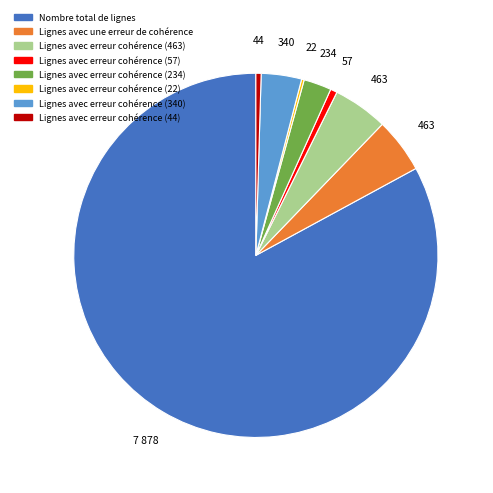

Approximately how many times larger is the value at Lignes avec une erreur de cohérence compared to Lignes avec erreur cohérence (463)?

1.0